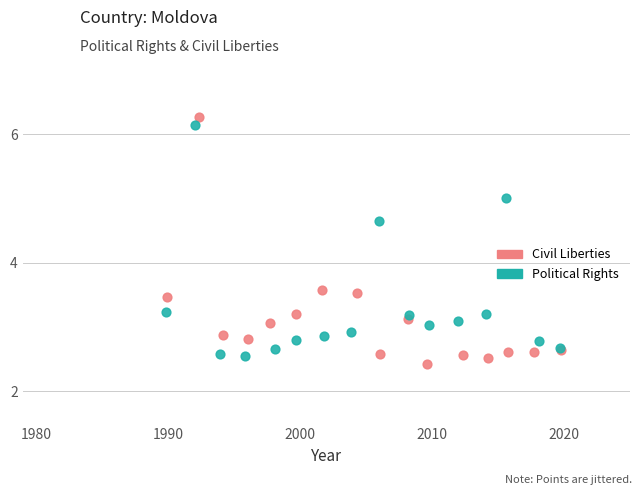

Which series reaches the maximum Y coordinate?

Civil Liberties